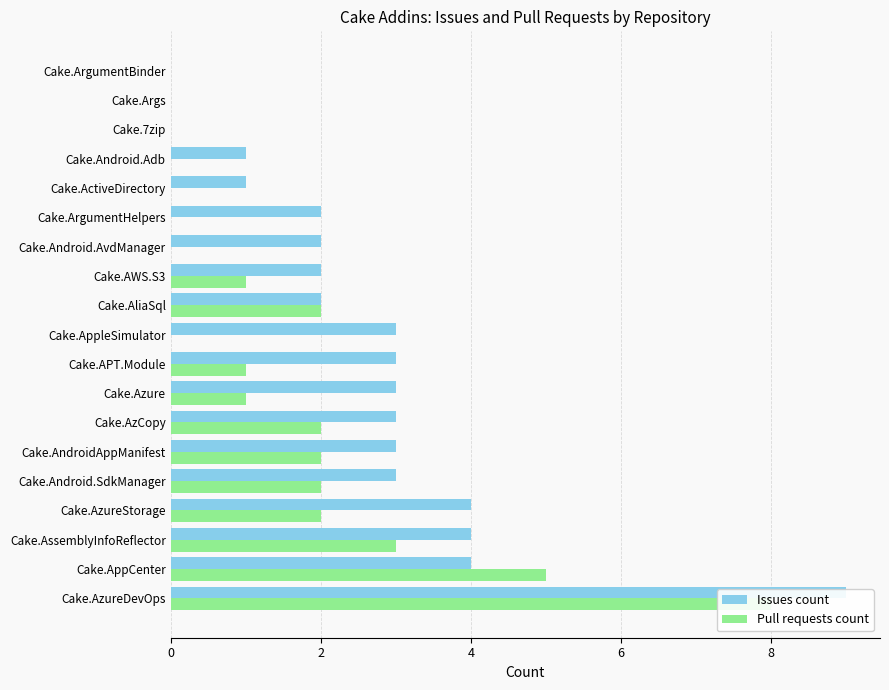

What is the sum of all Pull requests count values?

29